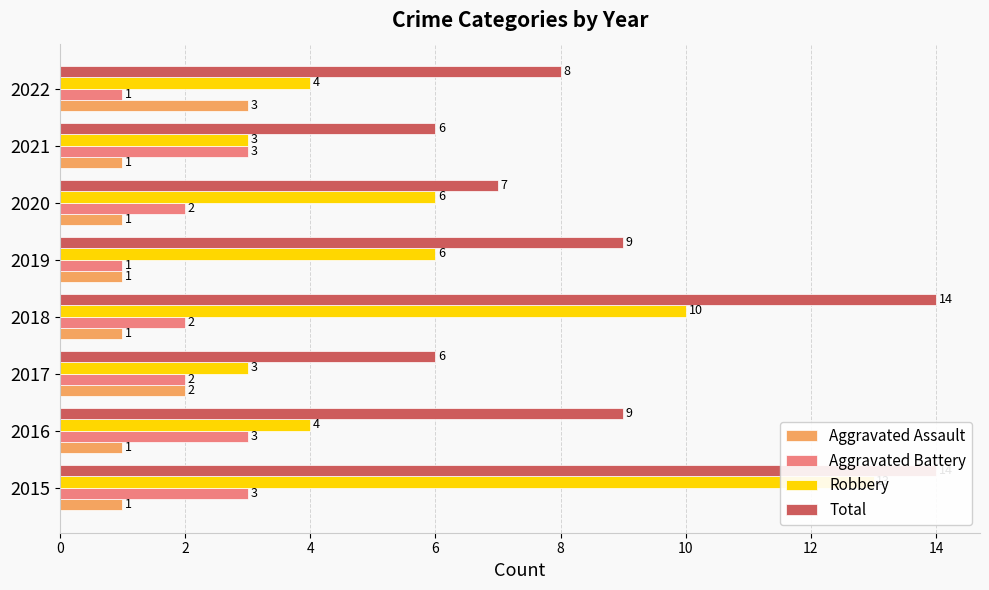

What is the approximate value of Aggravated Battery at 2020?

2